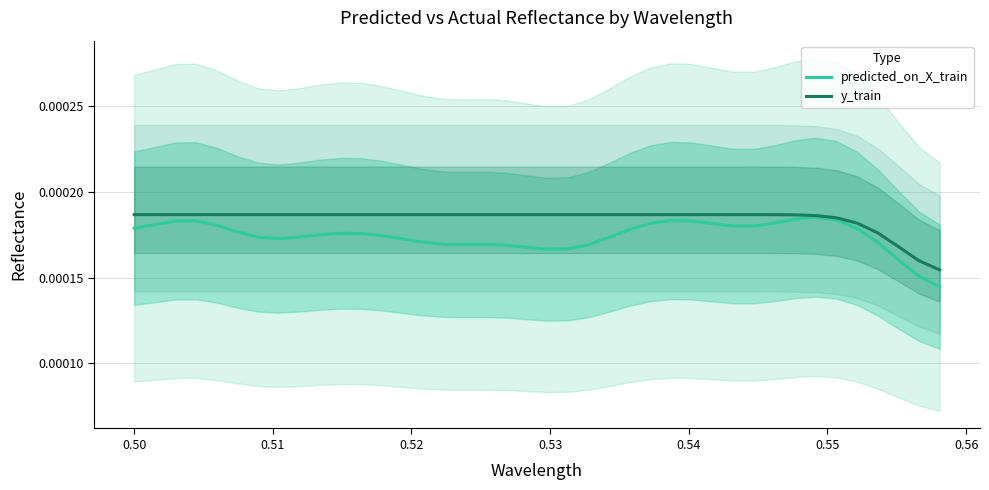

List the series in order of their peak value, highest first.

y_train, predicted_on_X_train